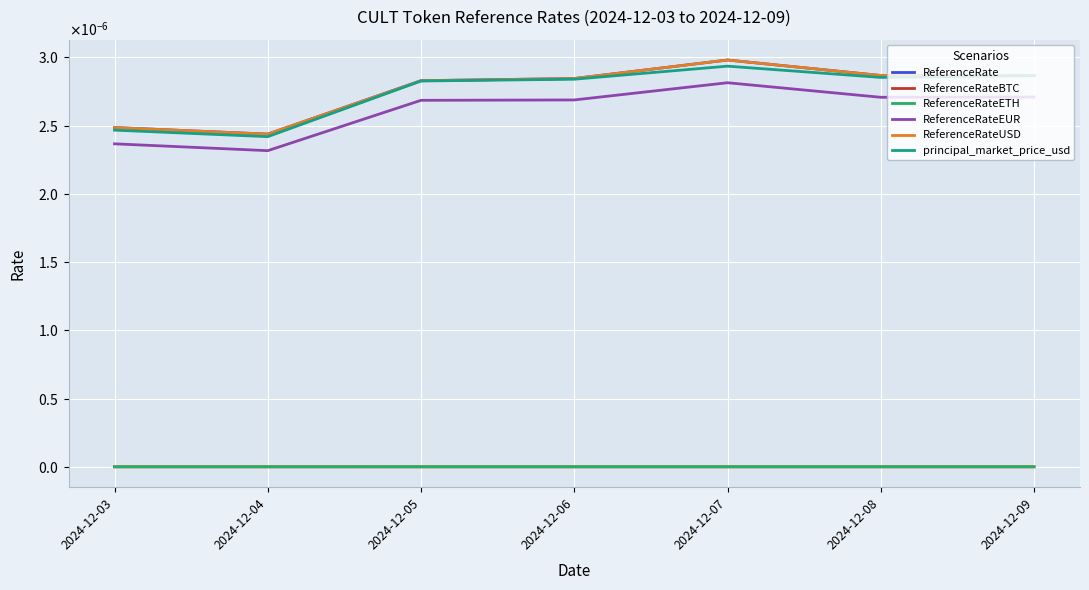

At which label does ReferenceRate reach its peak?

2024-12-07